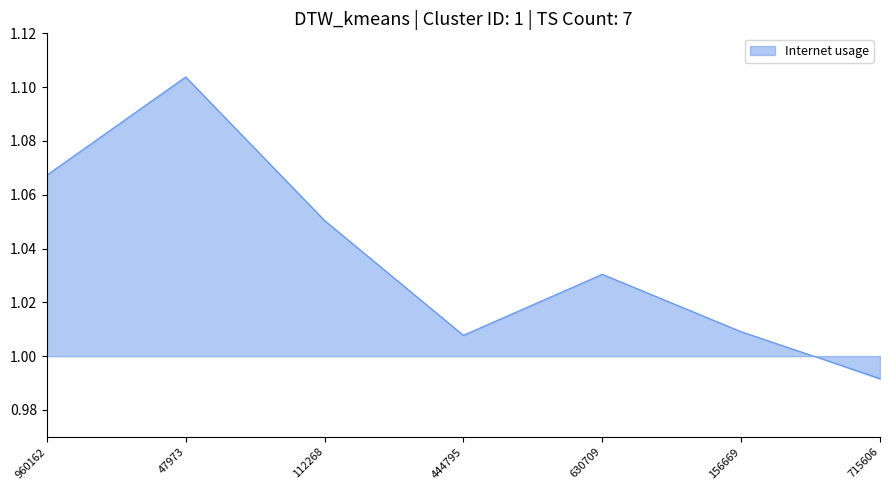

What is the difference between the maximum and minimum values?

0.1